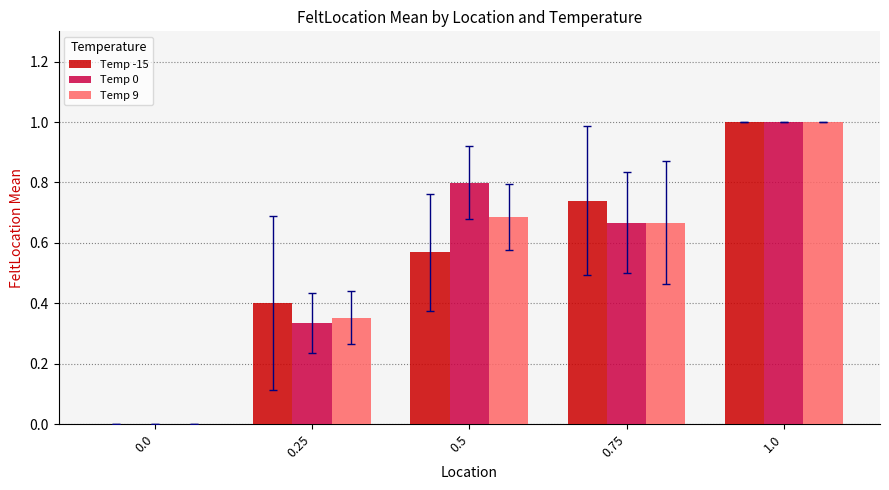

Which label corresponds to the largest value in the chart?

1.0